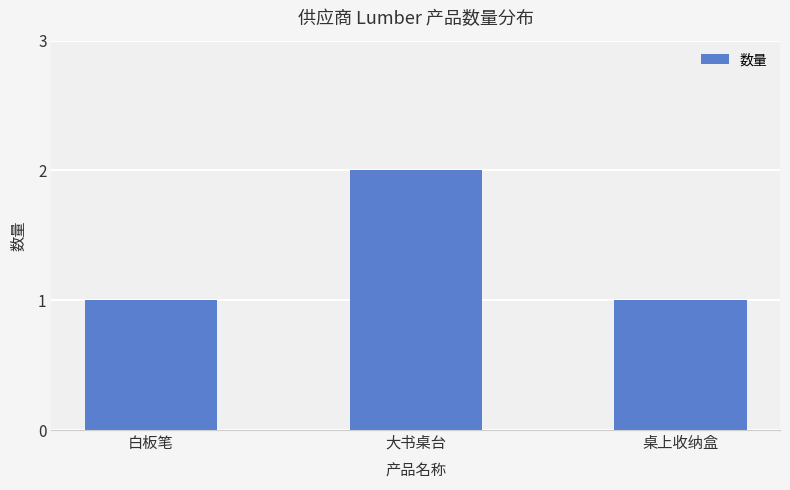

Are the bars grouped side by side (vs. stacked)?

No